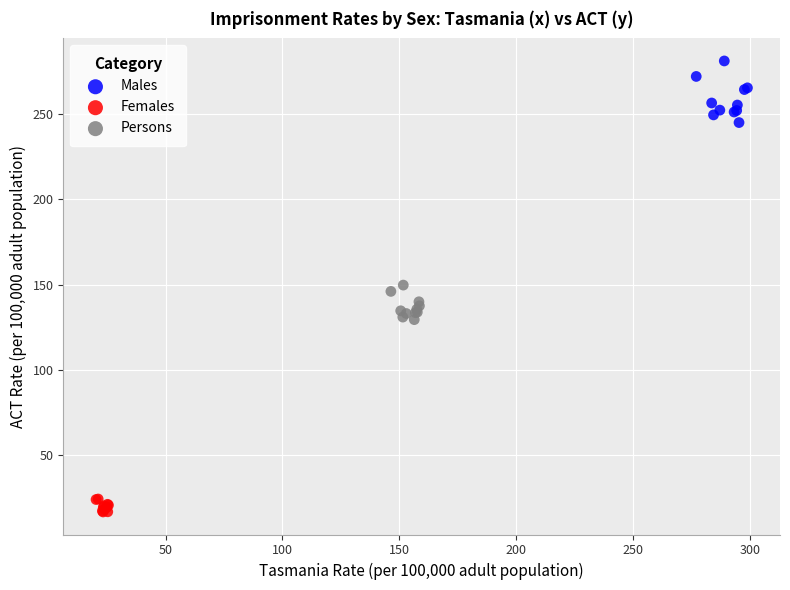

Which series has the widest spread of Y values?

Males